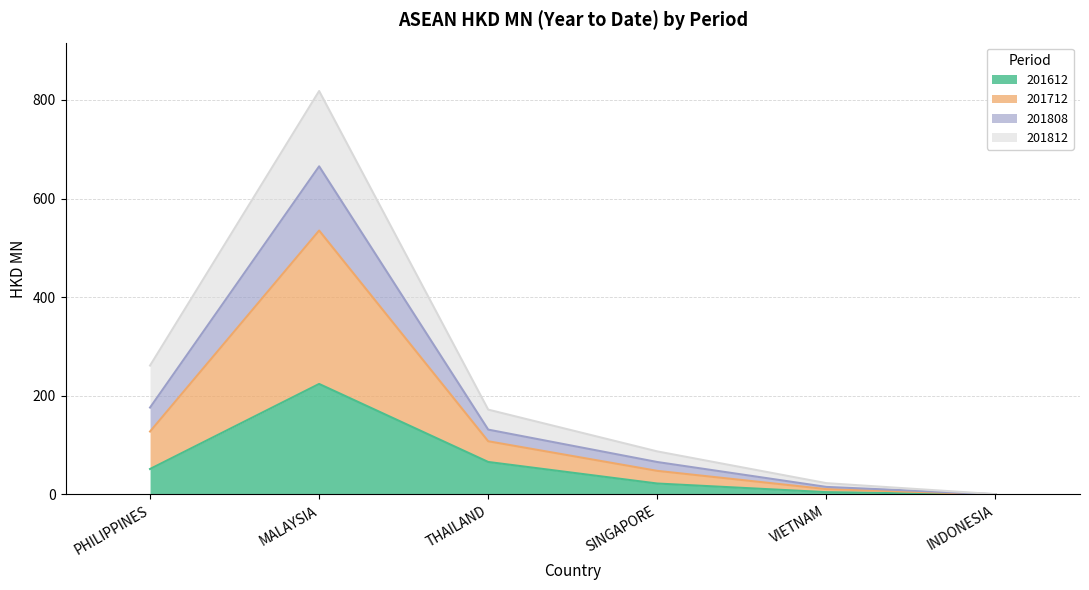

Where is 201612 nearest to the value 112?

THAILAND